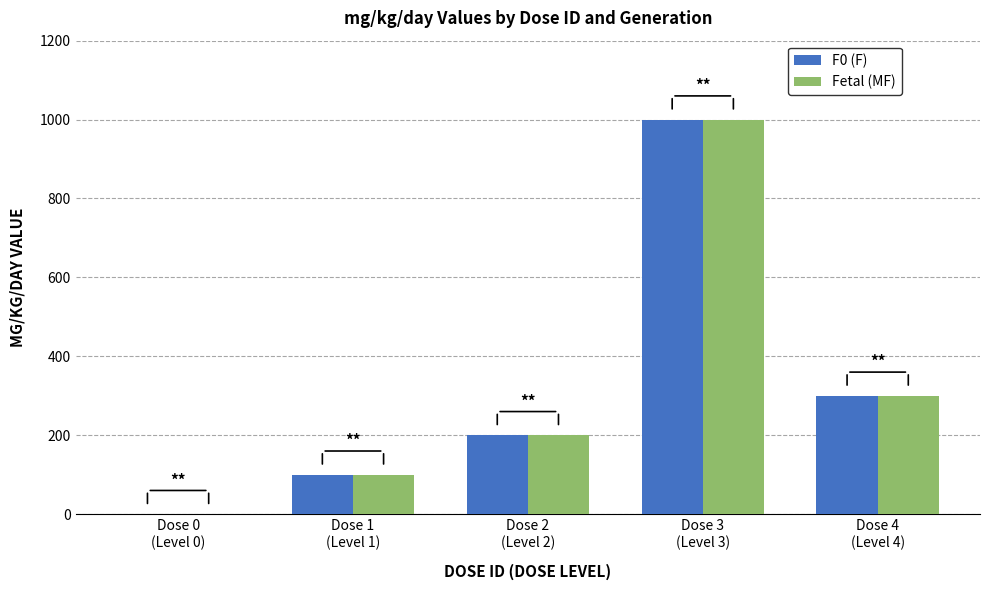

How many values in Fetal (MF) are above zero?

4